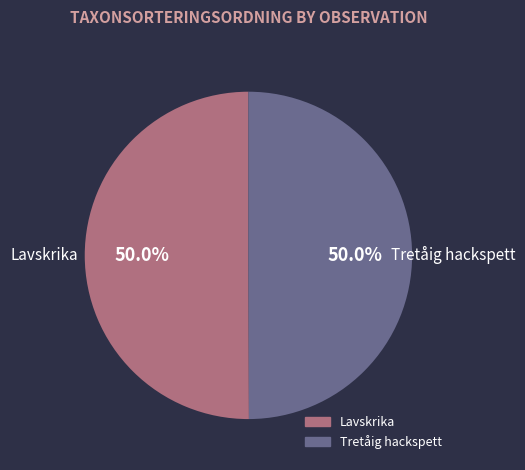

Count the number of slices in the pie.

2